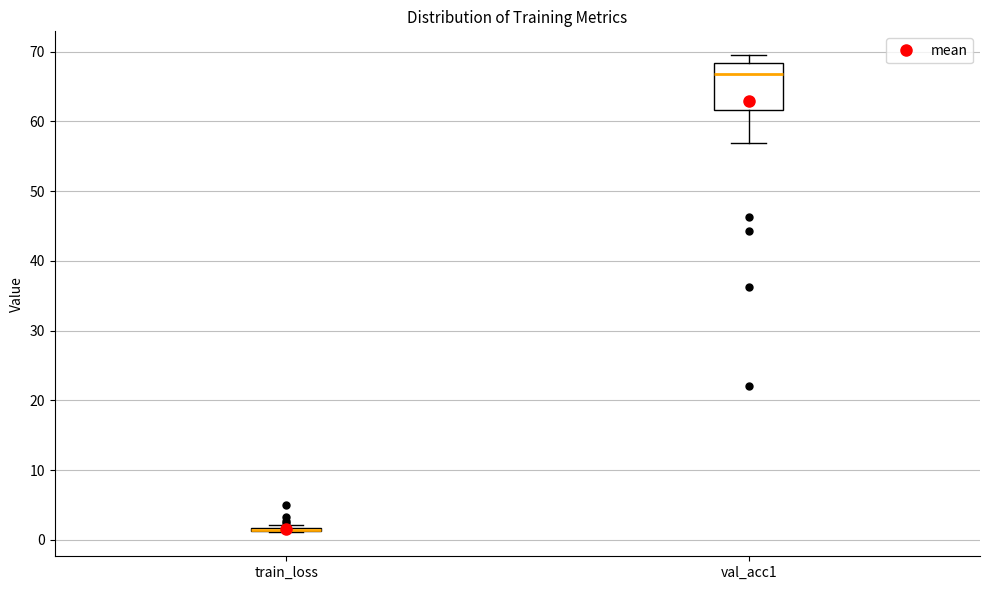

Where is the upper edge of the box for train_loss on the y-axis? The values are not printed on the chart, so give them approximately, as read against the axis.

2